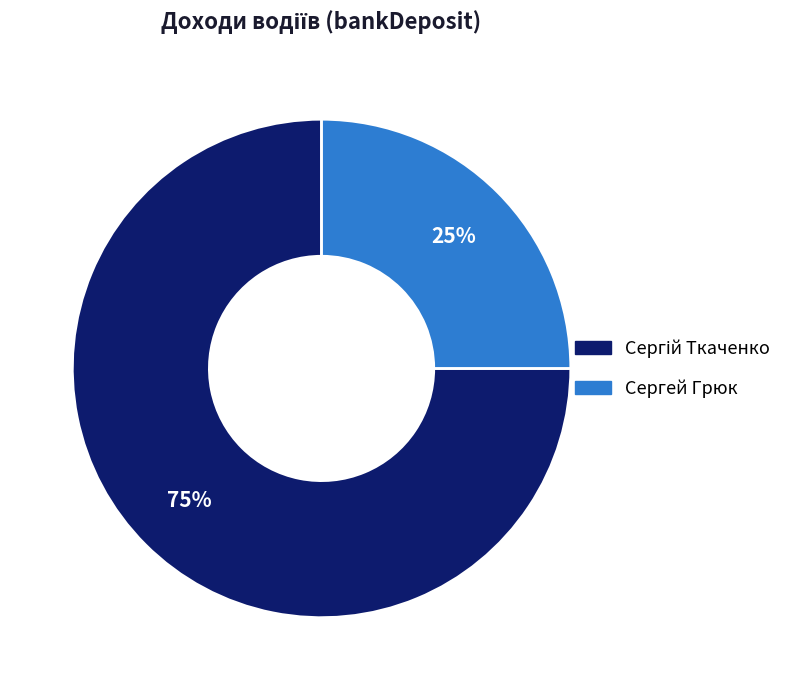

Which slice is the smallest?

Сергей Грюк